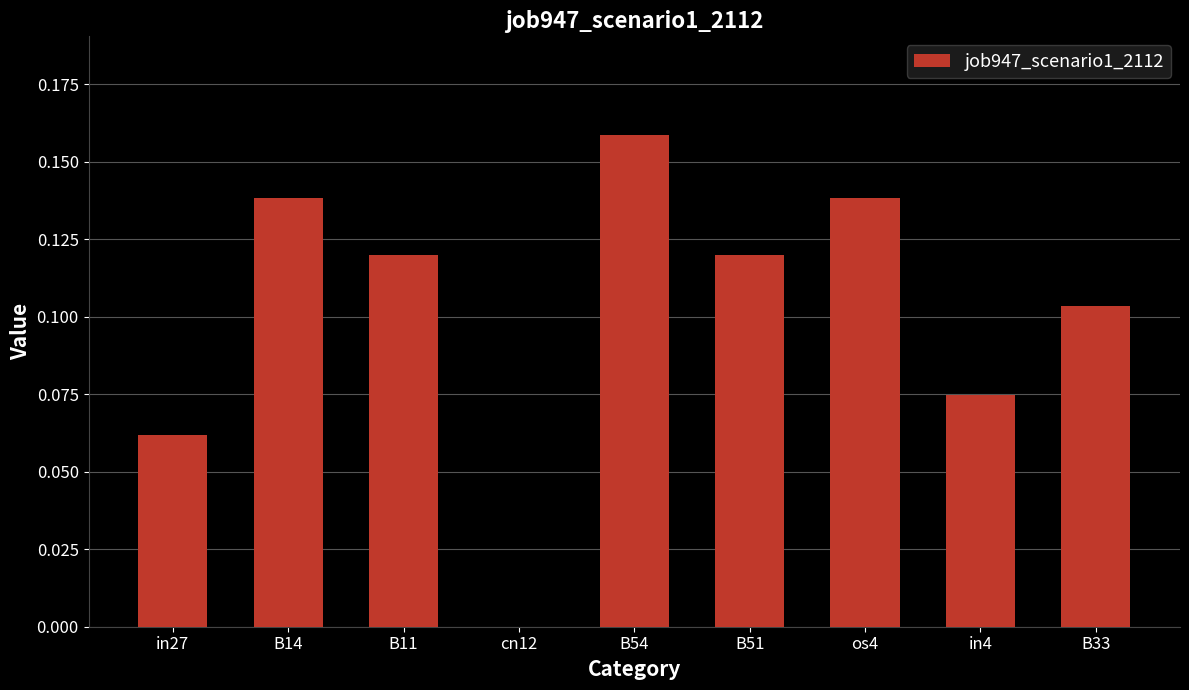

What is the sum of all values?

0.9